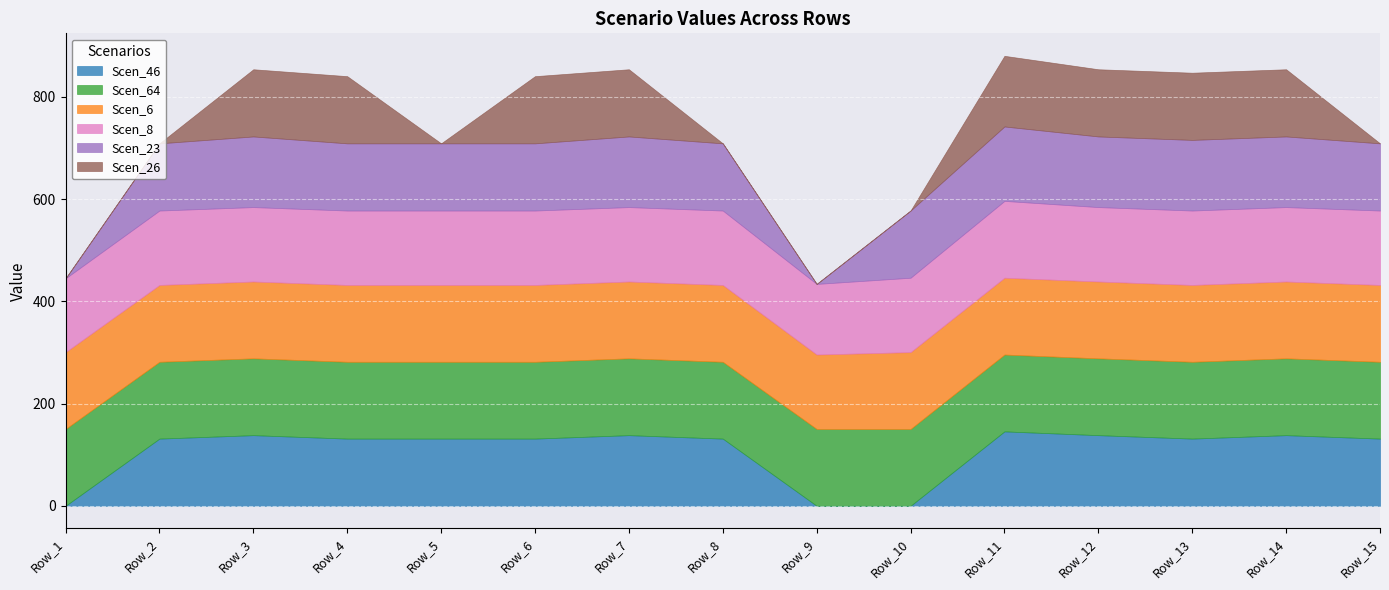

Which series has the largest total across all categories?

Scen_64